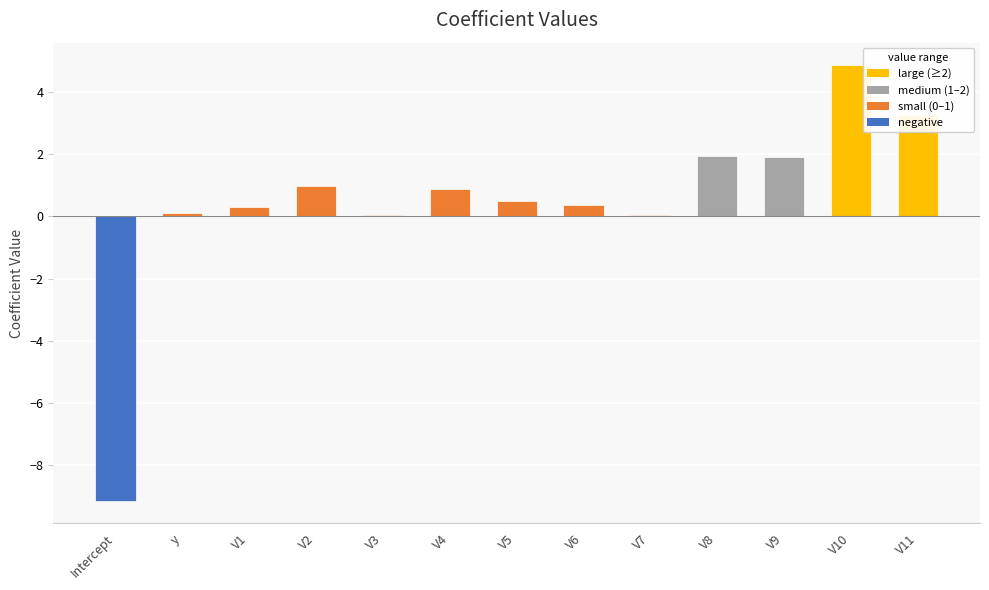

The value at V7 is 0.0. True or false?

True